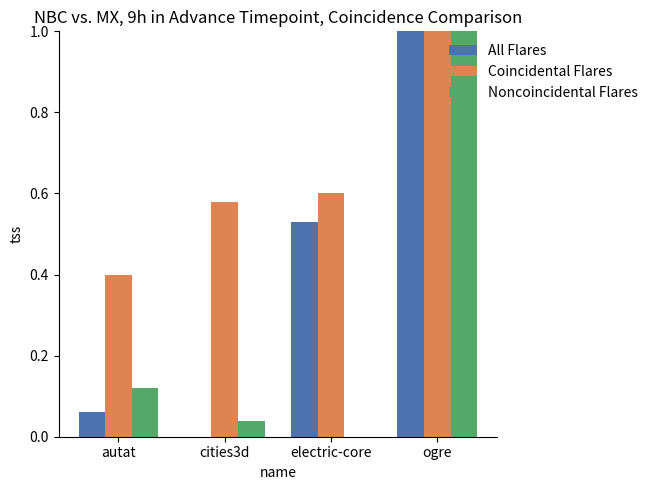

What is the greatest value displayed?

1.0